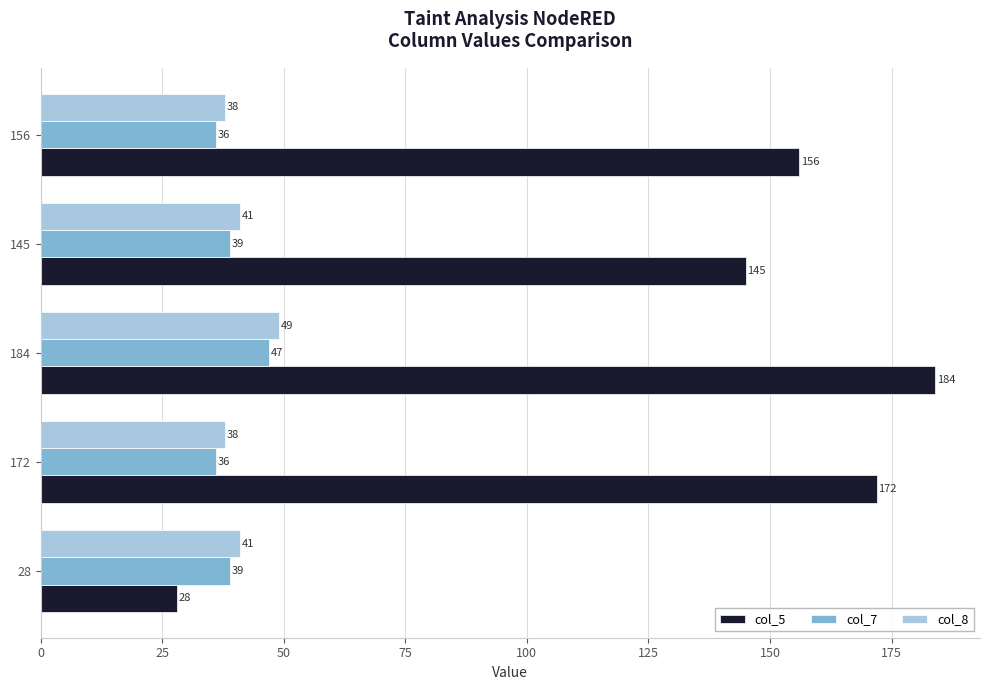

Is it true that col_7 equals 63 at 184?

False